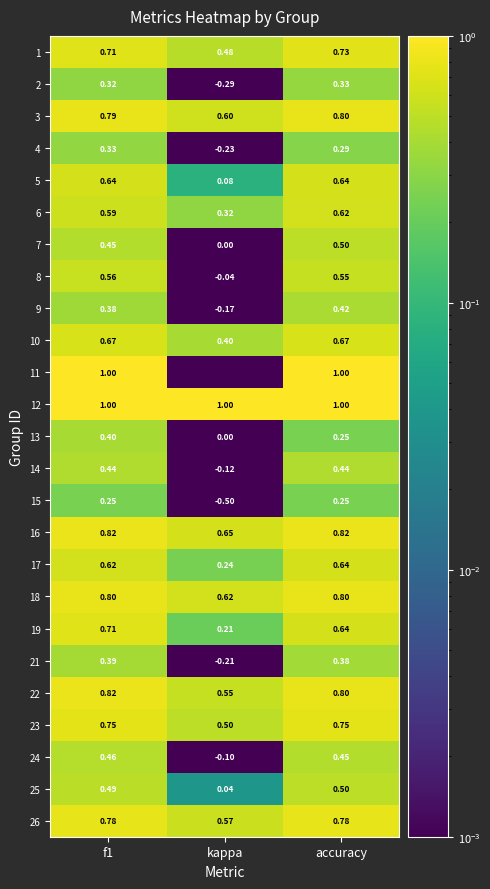

Which category has the highest value in the 1 series?

accuracy